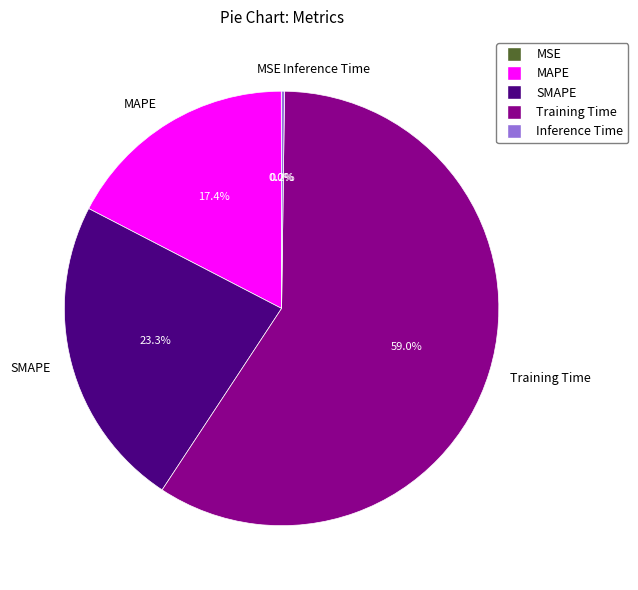

What is the largest slice in the pie chart?

Training Time